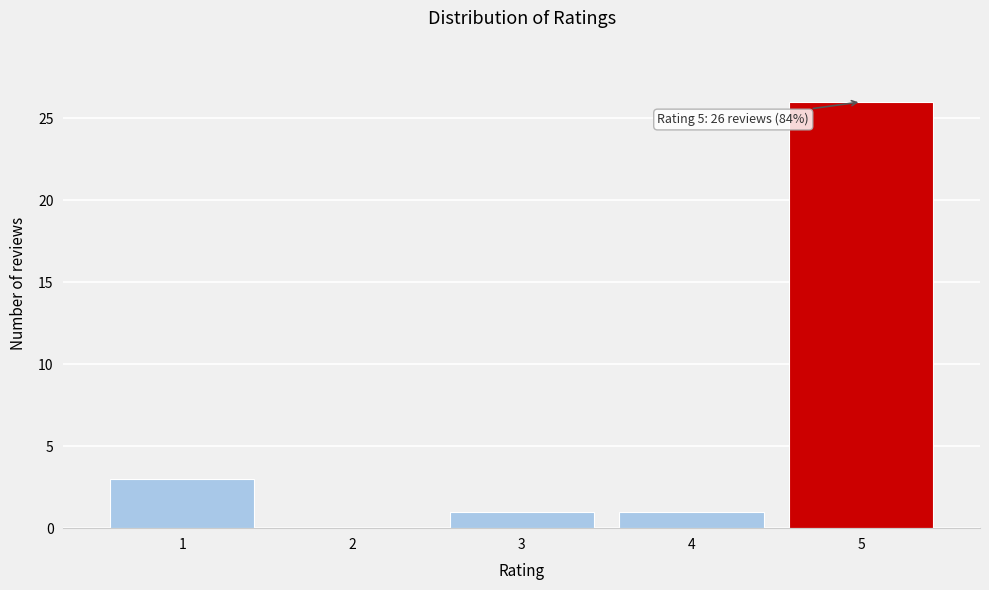

Reading right to left, extract all data points from this chart.

5=26	4=1	3=1	2=0	1=3